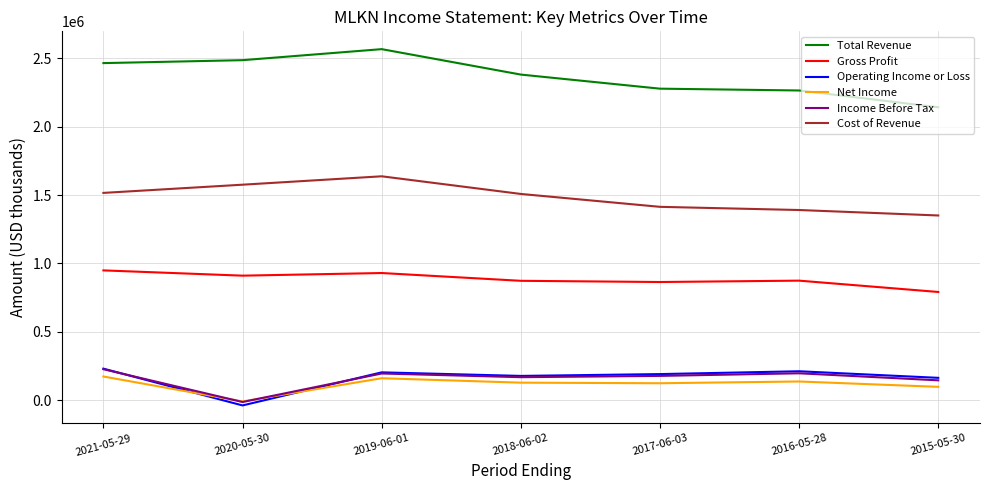

True or false: Operating Income or Loss and Total Revenue cross at least once.

False